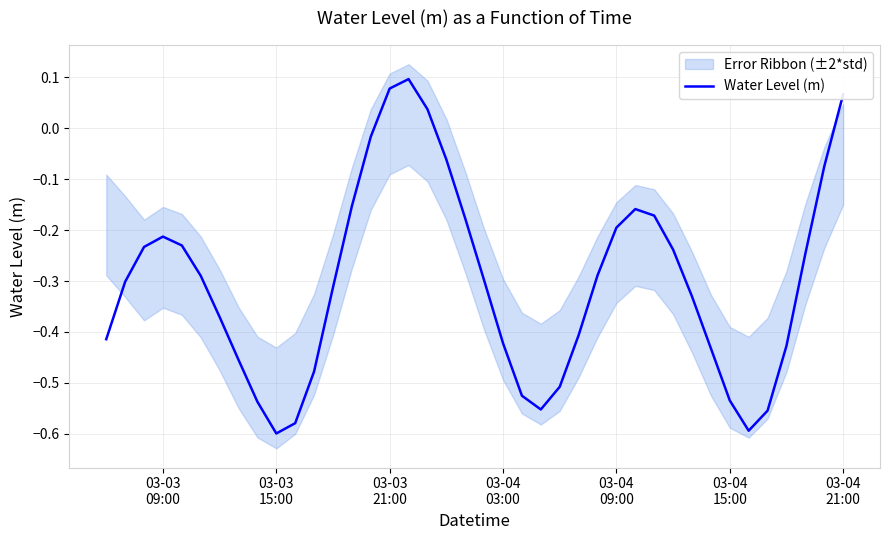

Reading right to left, list all the values displayed in this chart.

0.1	-0.1	-0.2	-0.4	-0.6	-0.6	-0.5	-0.4	-0.3	-0.2	-0.2	-0.2	-0.2	-0.3	-0.4	-0.5	-0.6	-0.5	-0.4	-0.3	-0.2	-0.1	0.0	0.1	0.1	-0.0	-0.2	-0.3	-0.5	-0.6	-0.6	-0.5	-0.5	-0.4	-0.3	-0.2	-0.2	-0.2	-0.3	-0.4